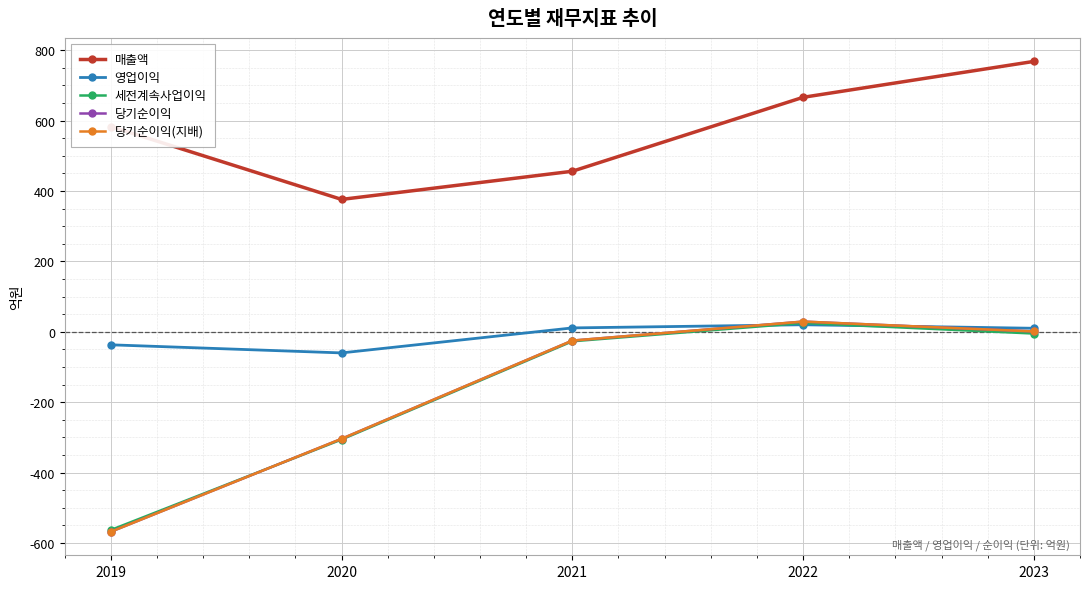

What is the maximum value for 영업이익?

20